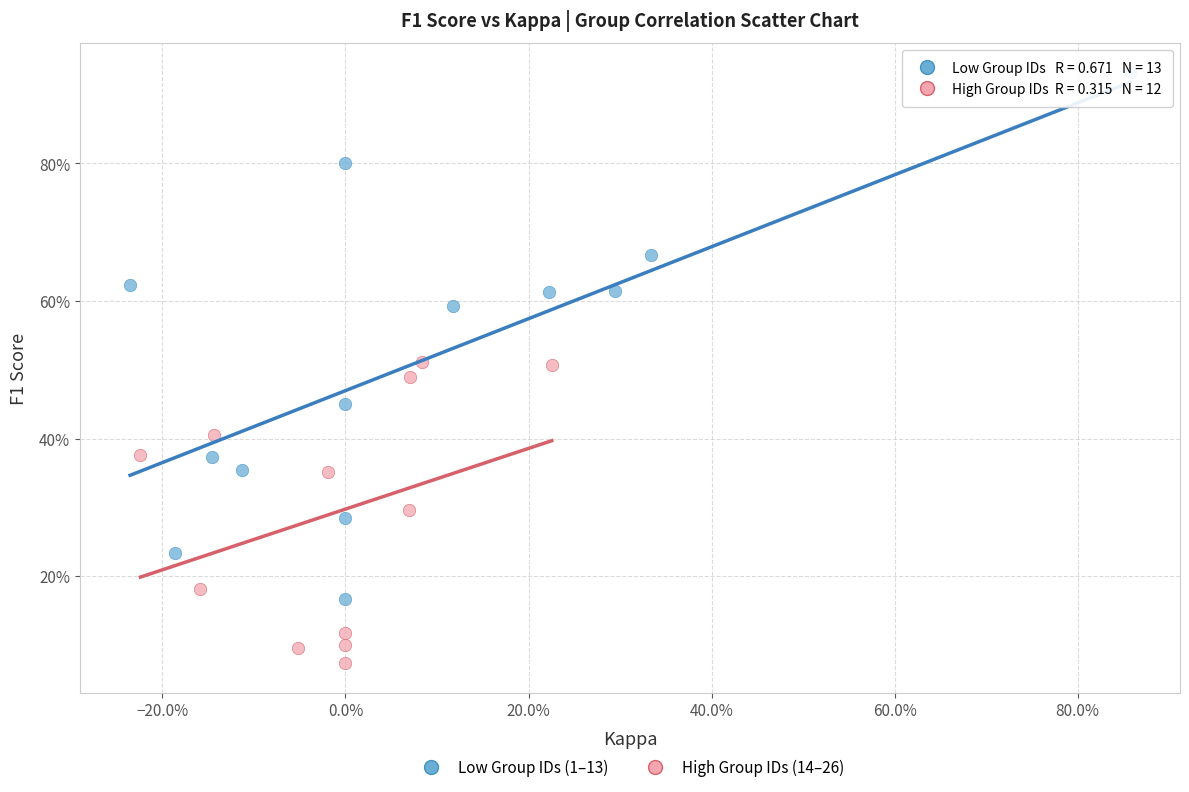

Which series has the widest spread of Y values?

Low Group IDs (1–13)